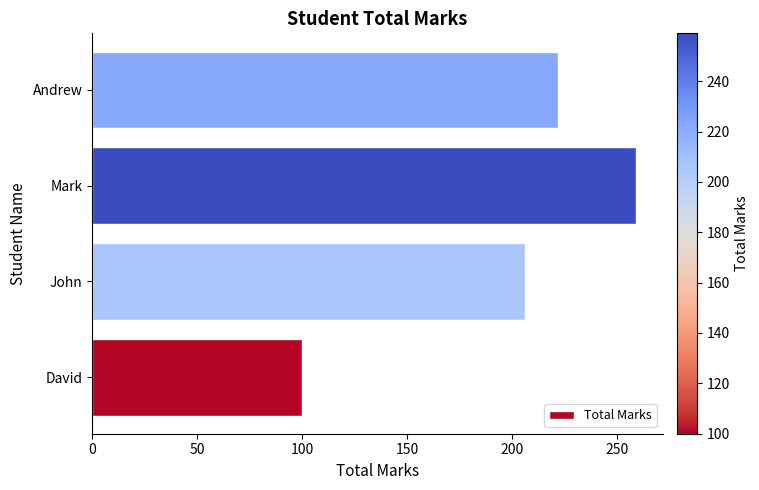

Does the chart contain any negative values?

No